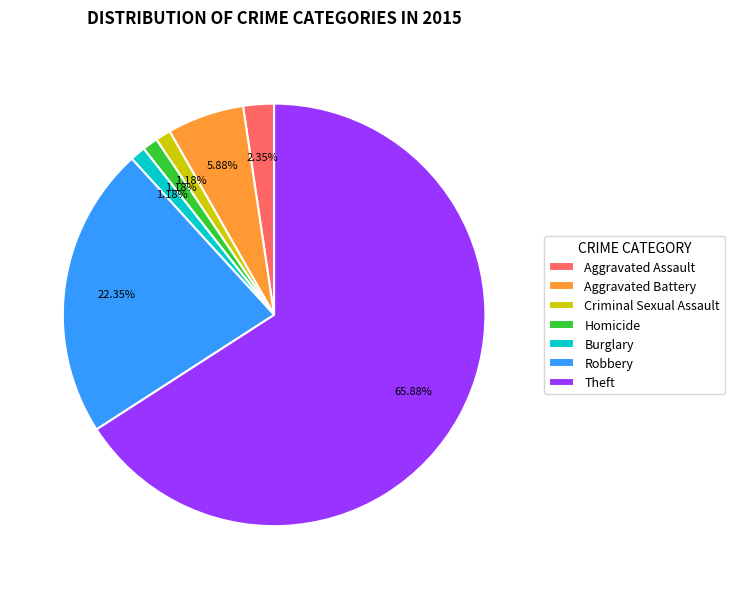

How many segments does this pie chart have?

7